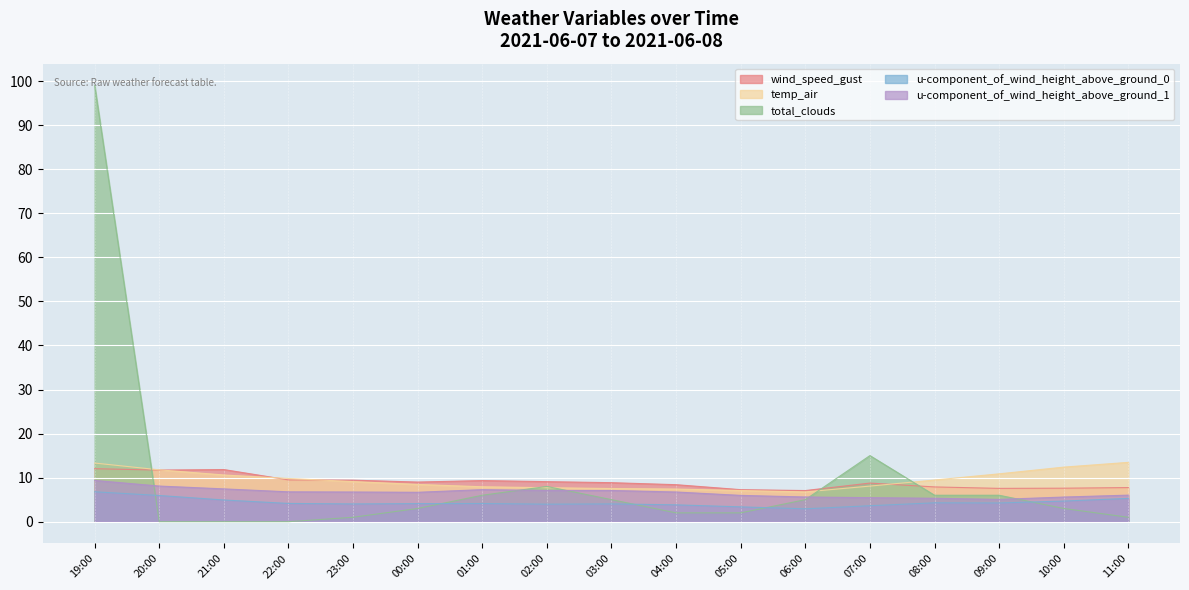

At how many categories does at least one series exceed 95?

1